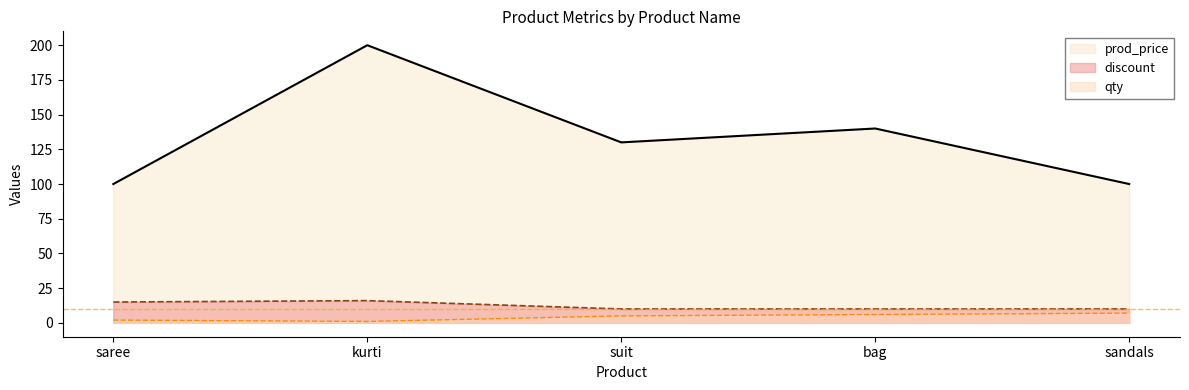

Which category has the highest value in the discount series?

kurti